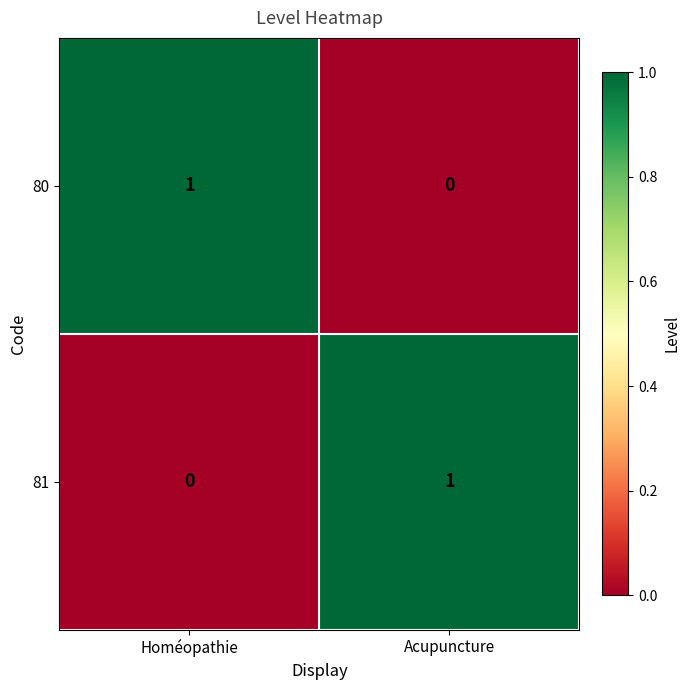

At how many categories does at least one series exceed 0?

2